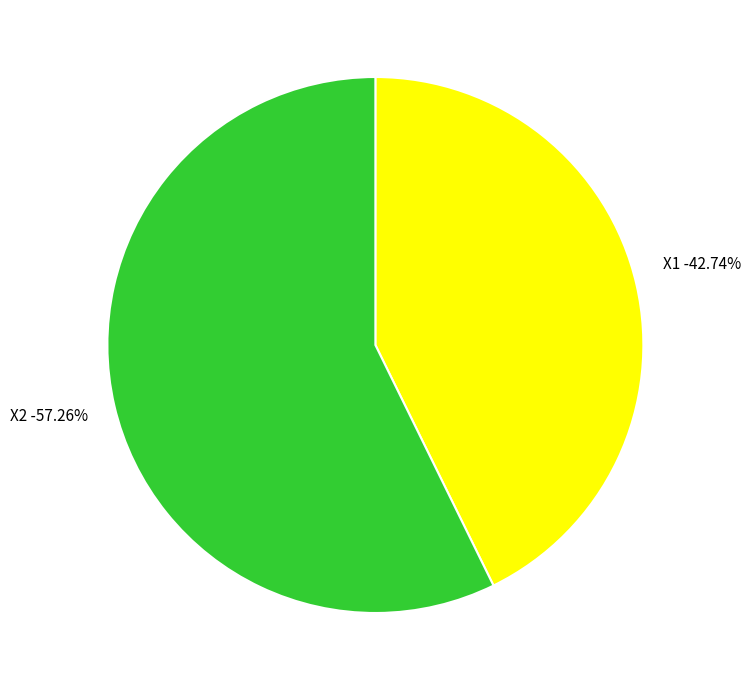

Rank the categories by value from lowest to highest.

X1, X2